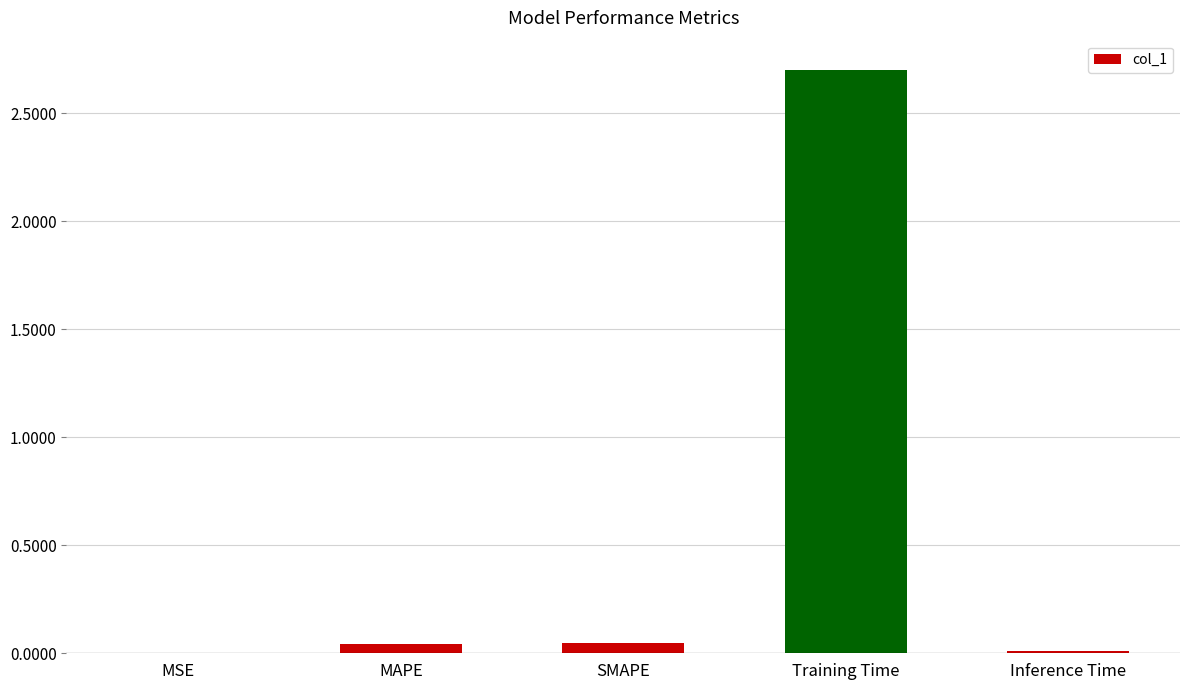

How many distinct data groups are displayed?

1